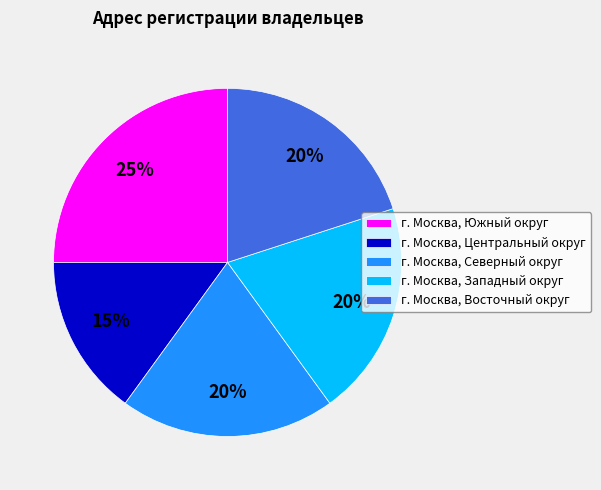

What percentage is the г. Москва, Южный округ slice, to the nearest percent?

25%